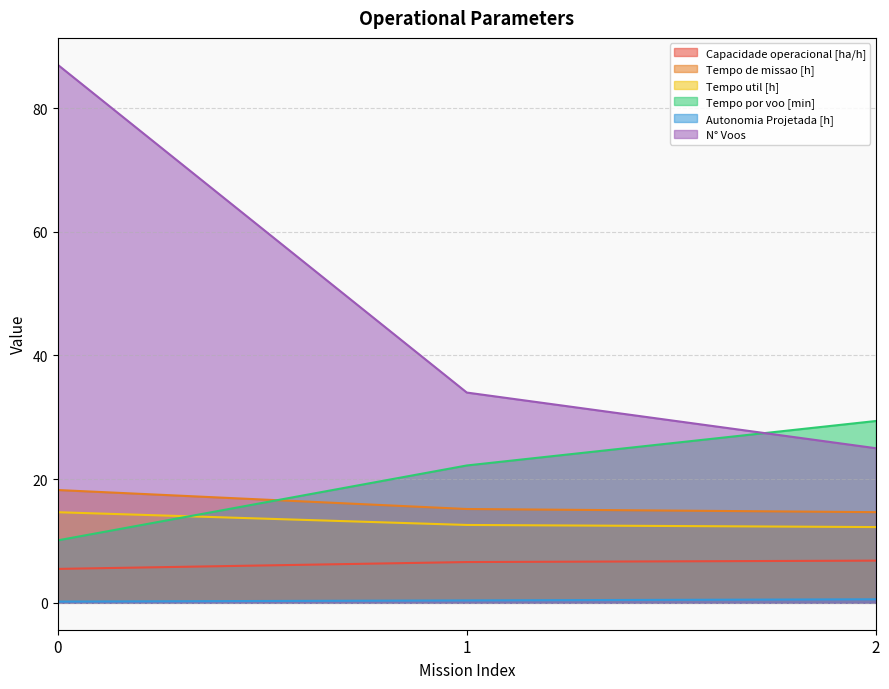

Which series has the largest range (max minus min)?

N° Voos